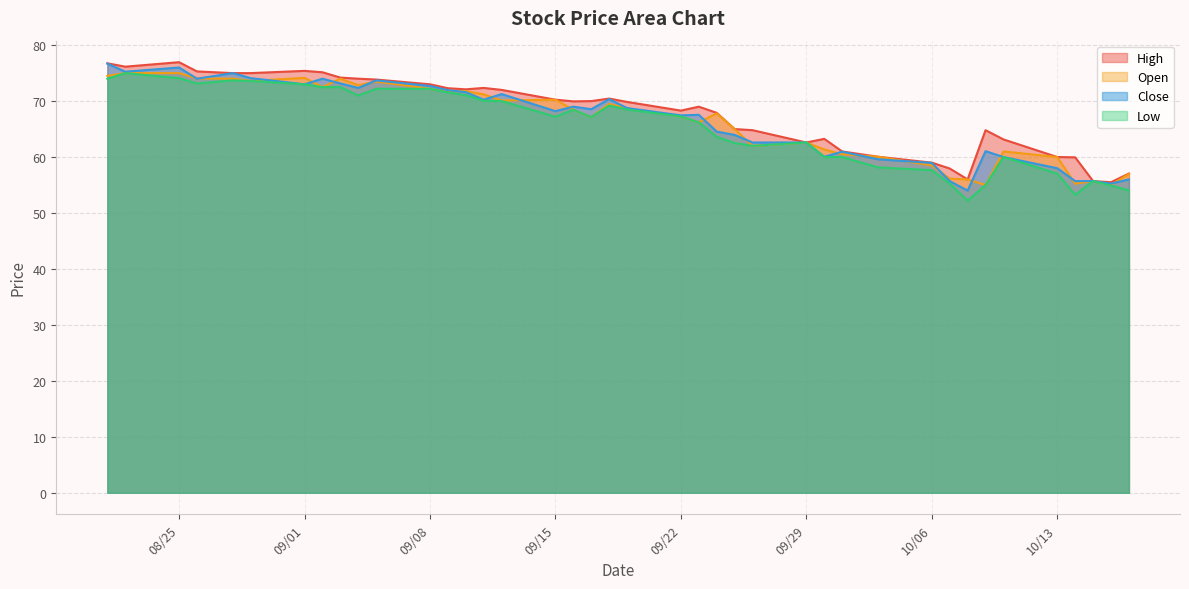

Is it true that High equals 75.4 at 09/01?

True